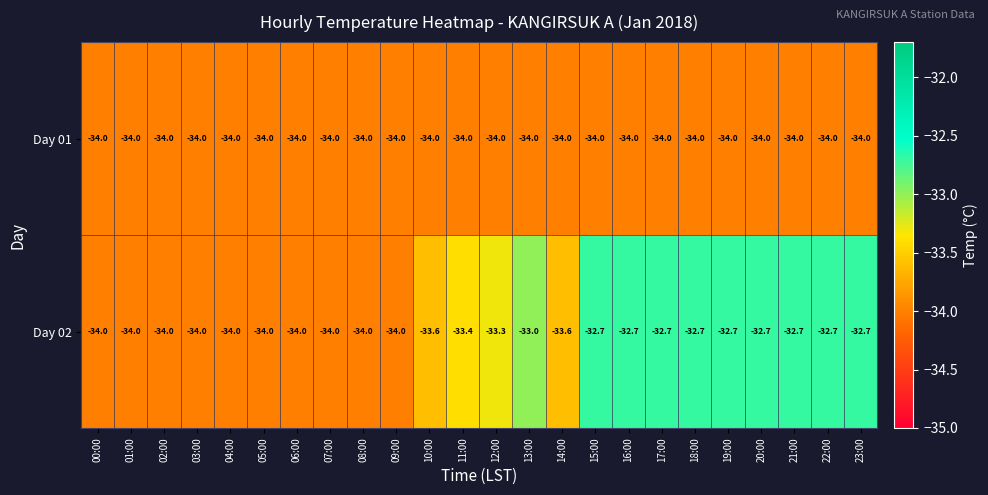

Is it true that Day 01 equals -22.9 at 17:00?

False